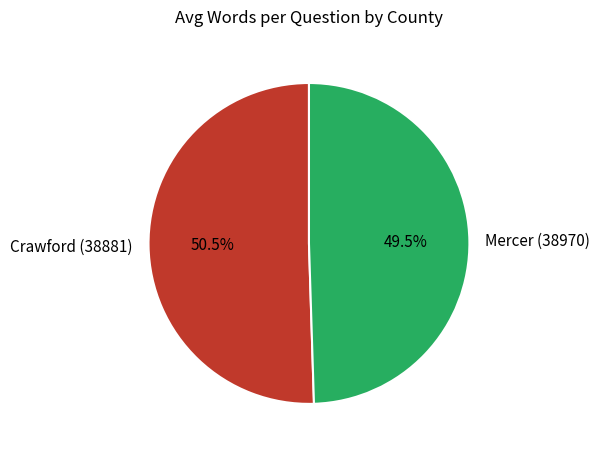

How many slices are in this pie chart?

2